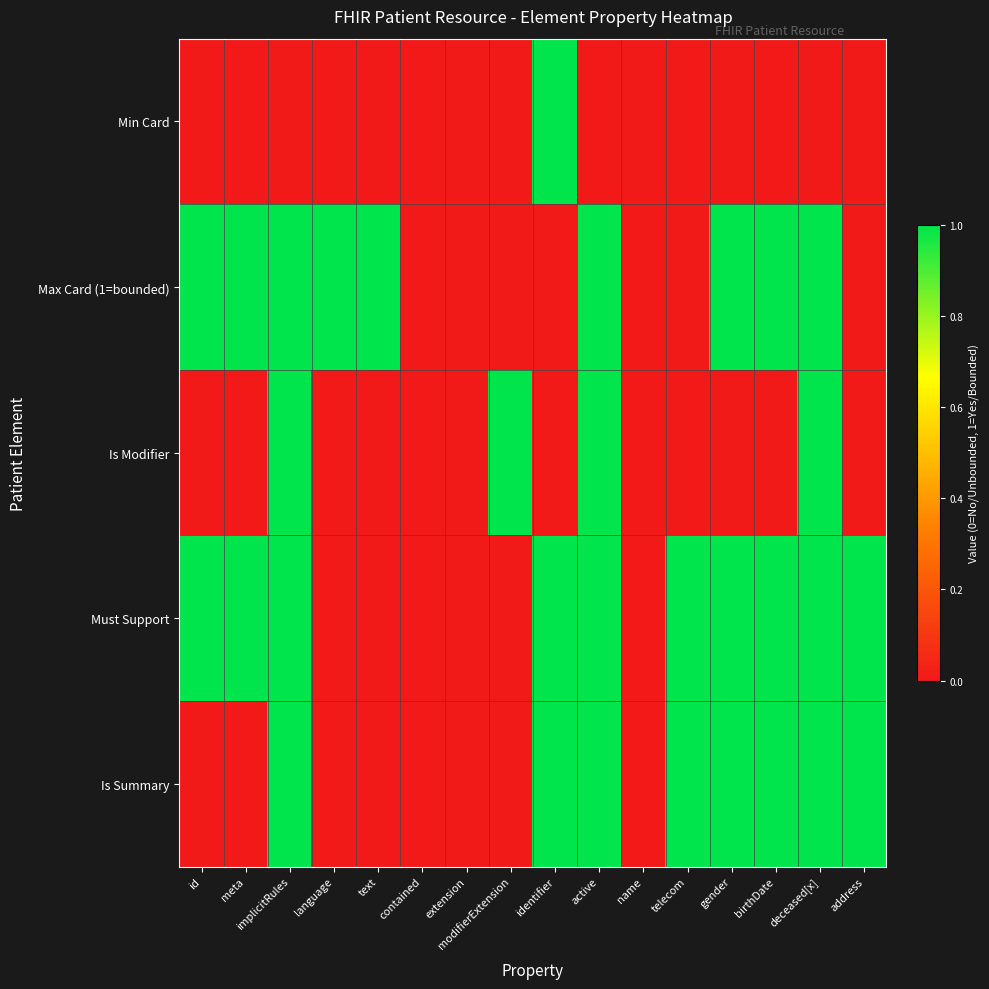

How many distinct data groups are displayed?

5